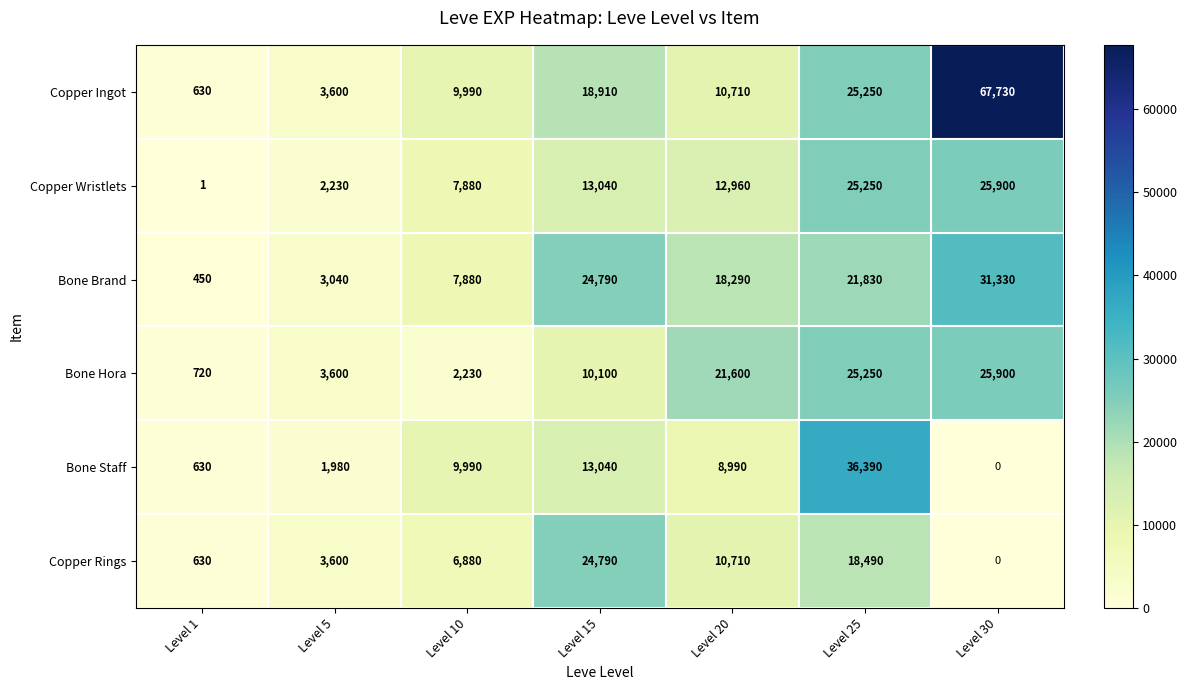

The value of Copper Wristlets at Level 5 is 3094. True or false?

False